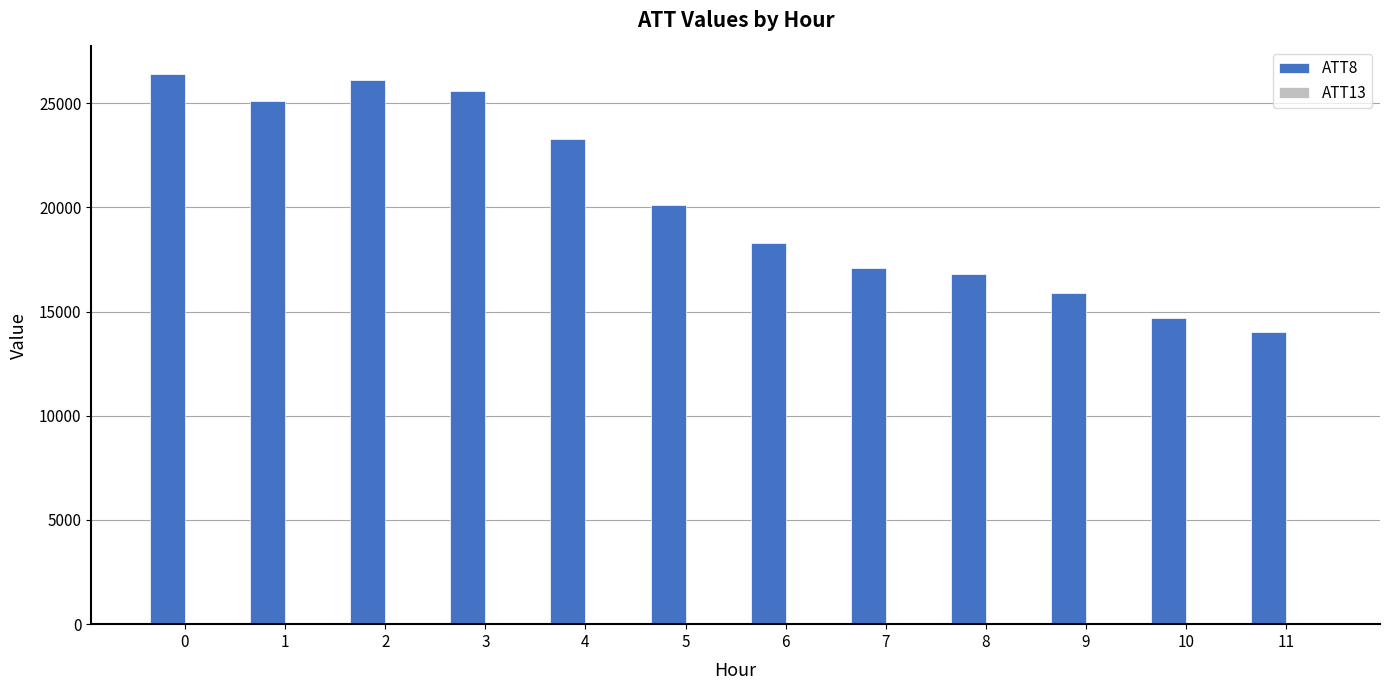

What is the maximum value shown in the chart?

26400.0